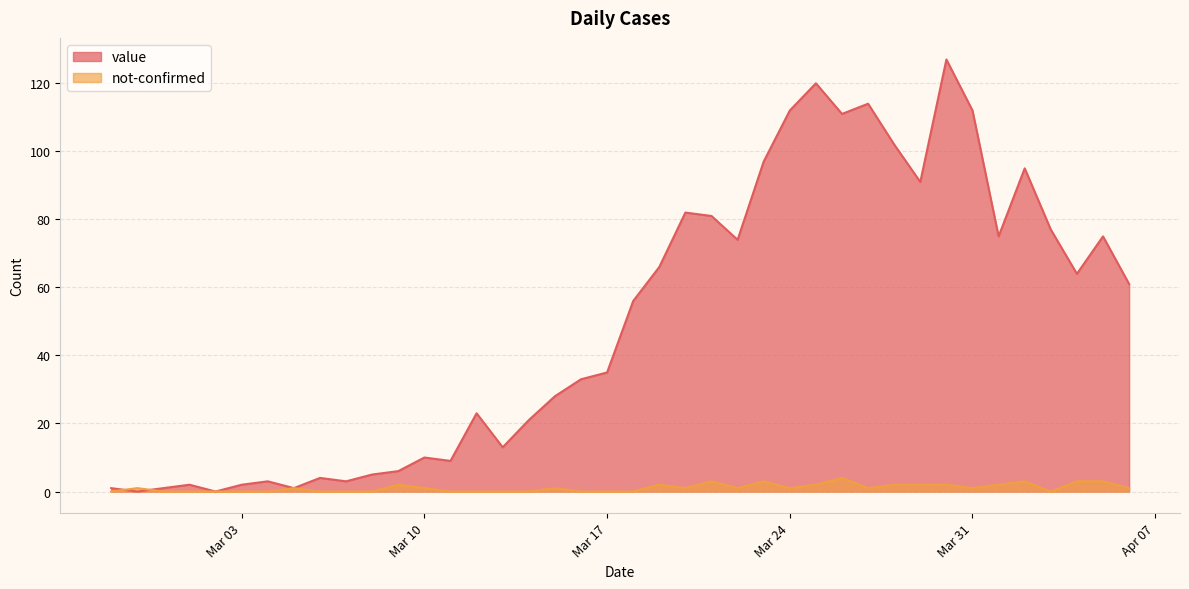

Which has a higher value, 2020-03-20 or 2020-03-13?

2020-03-20